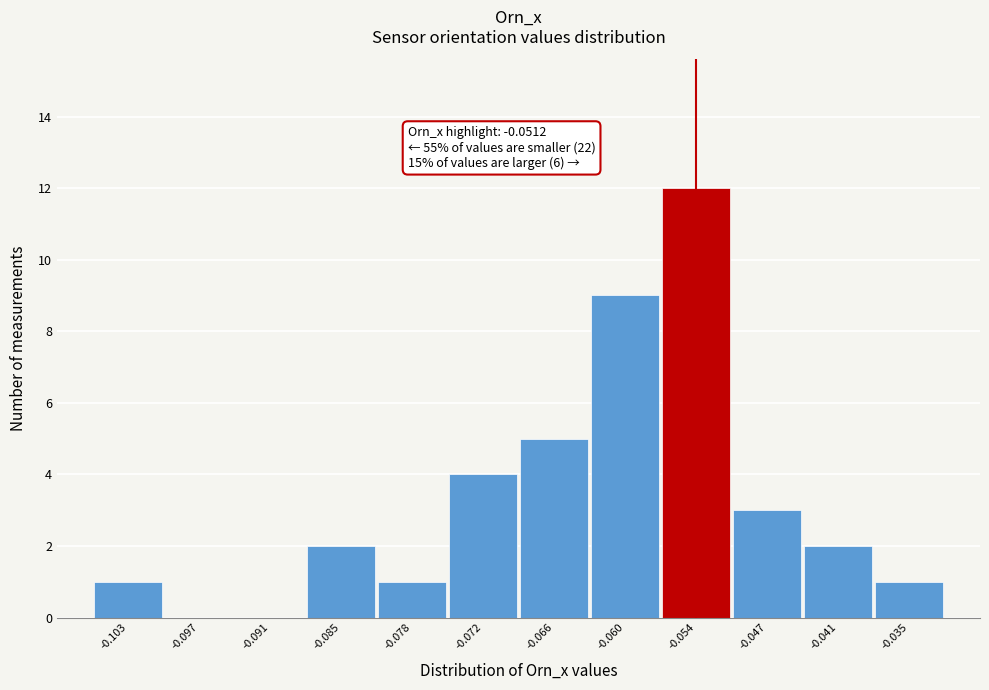

Which range on the x-axis has the tallest bar?

-0.057 to -0.051